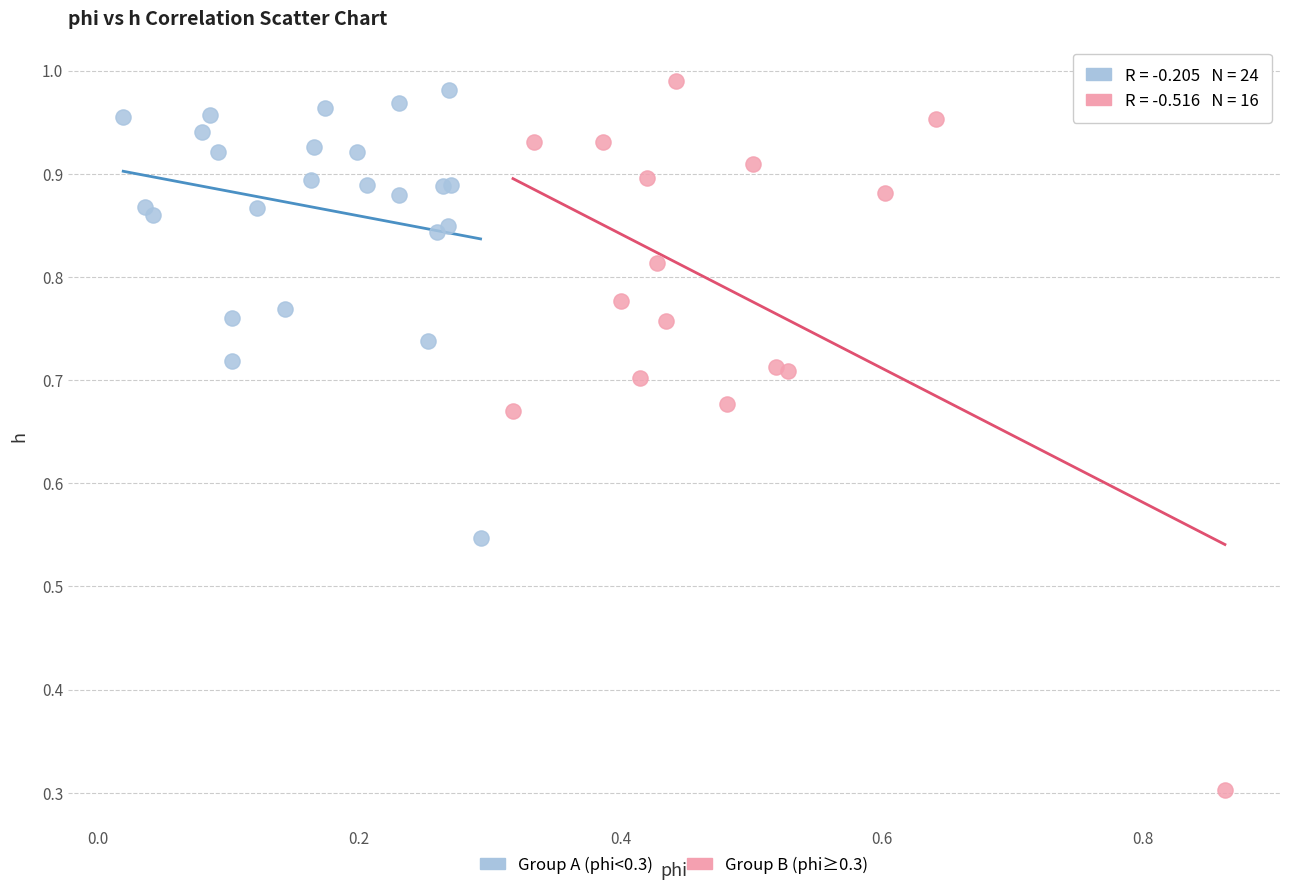

Which series has the largest Y range (max minus min)?

Group B (phi≥0.3)